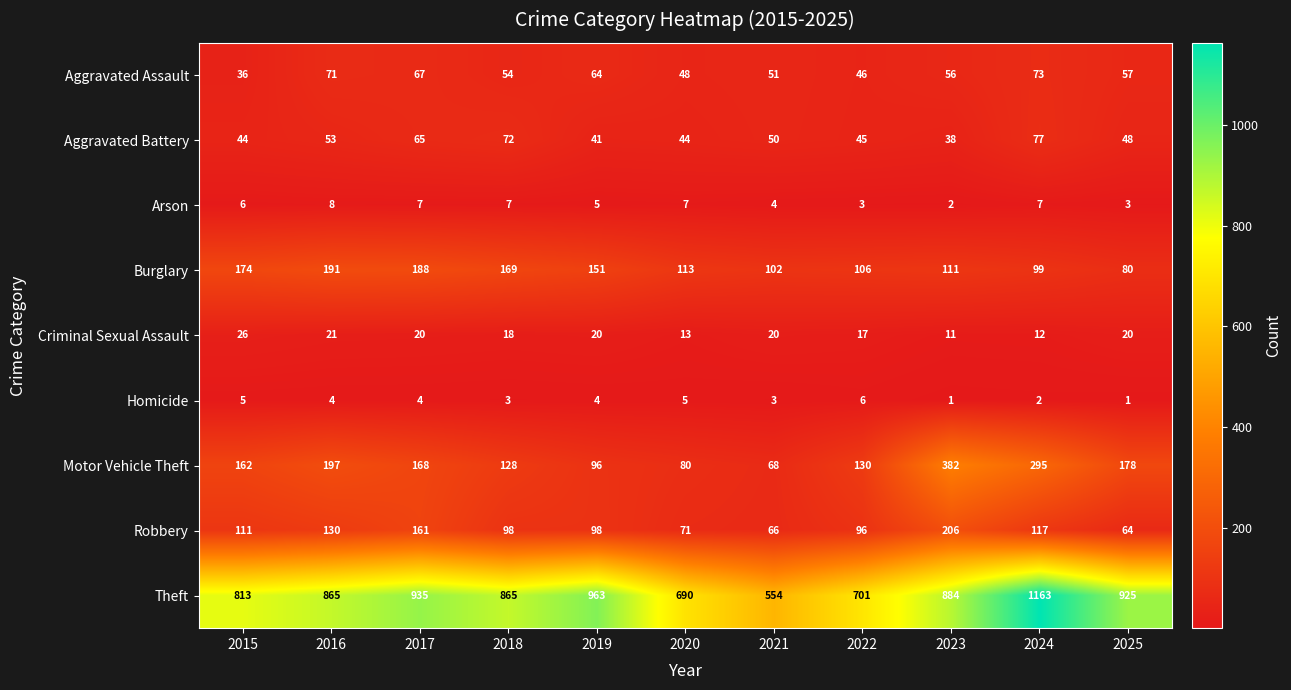

What is the approximate value of Arson at 2016?

8